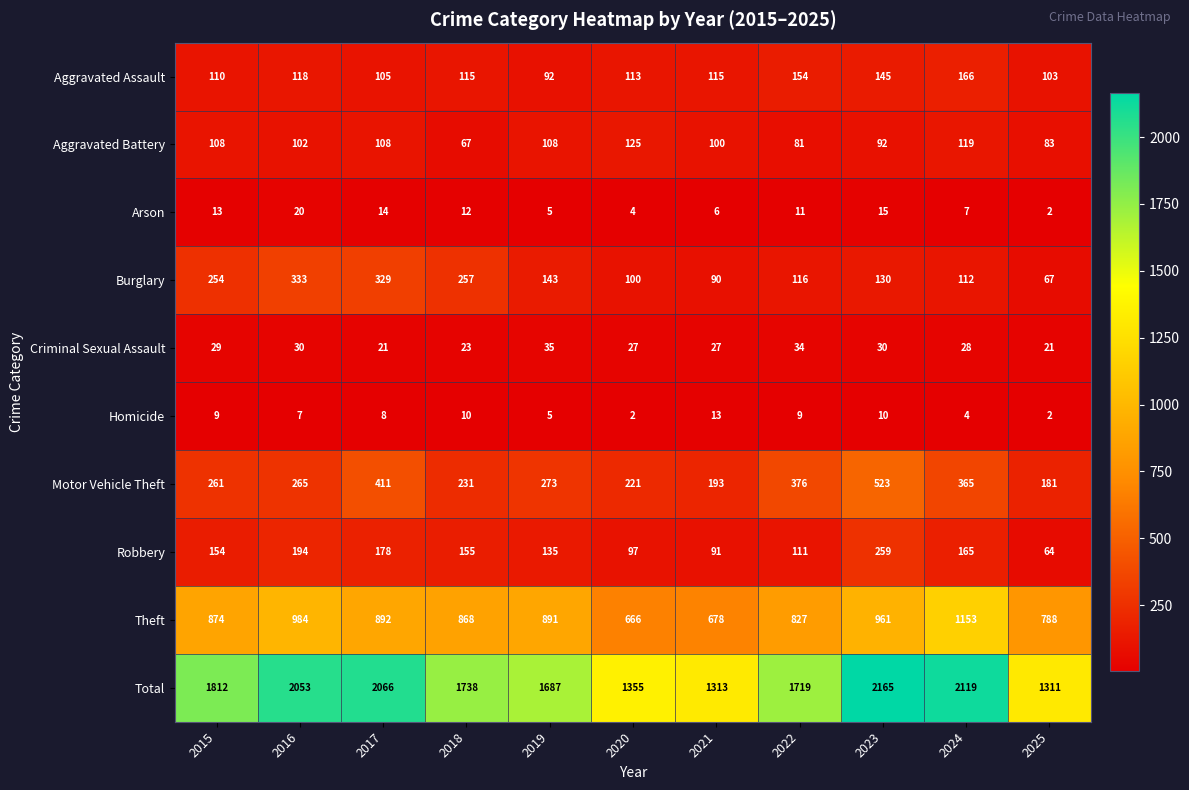

Where is Theft nearest to the value 909?

2017